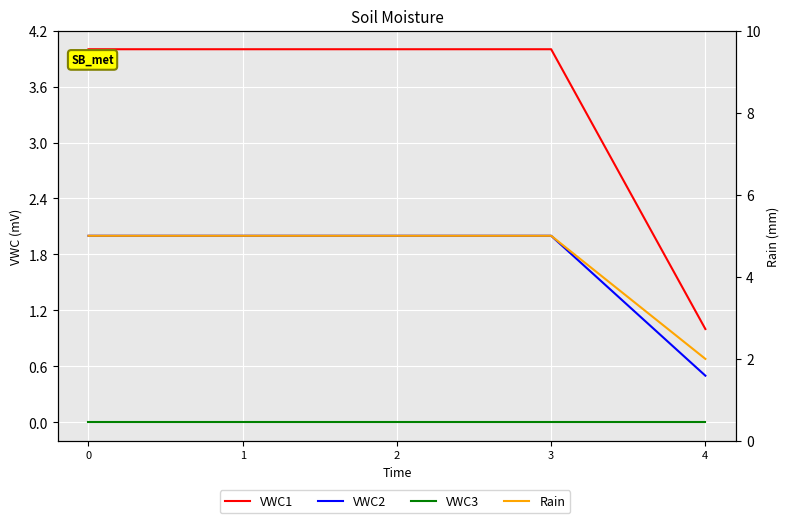

Which series has the widest spread of values?

VWC1